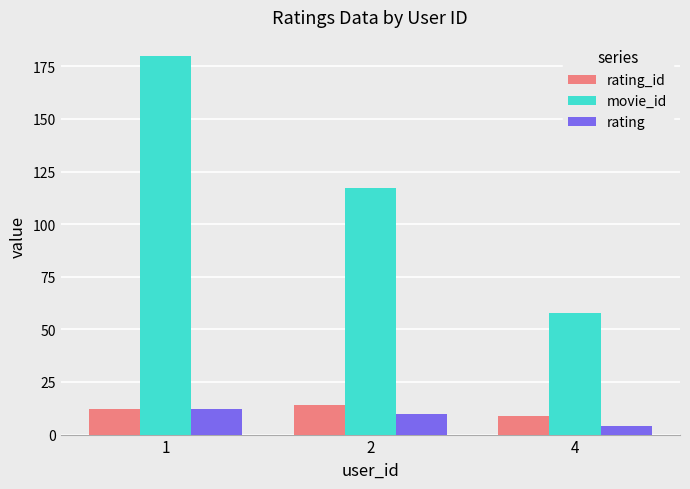

At which label does rating_id reach its peak?

2